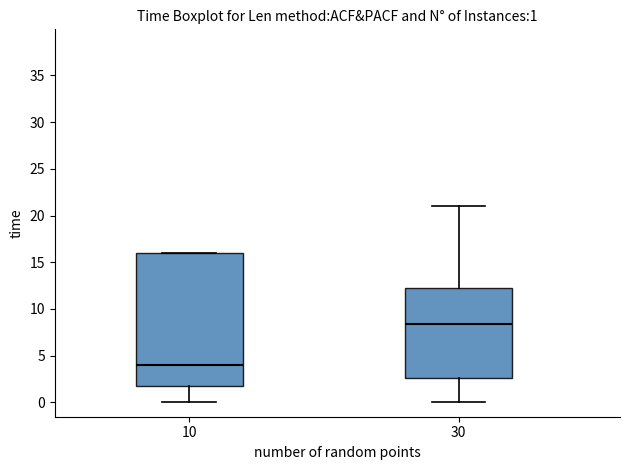

Which box's median line is the highest?

30